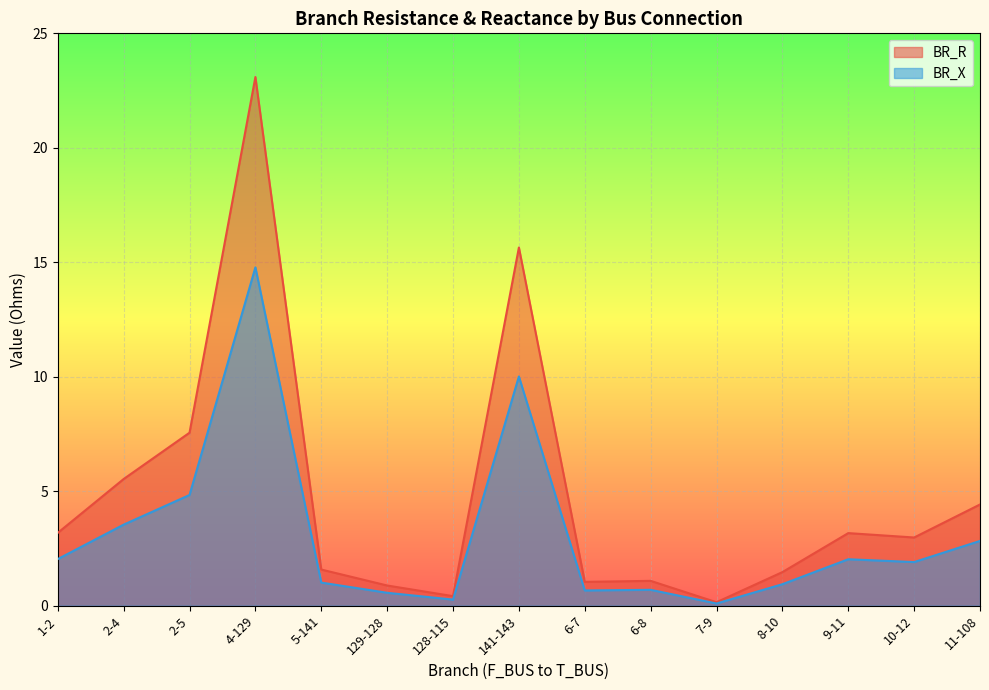

What are all the series names shown in the legend?

BR_R, BR_X